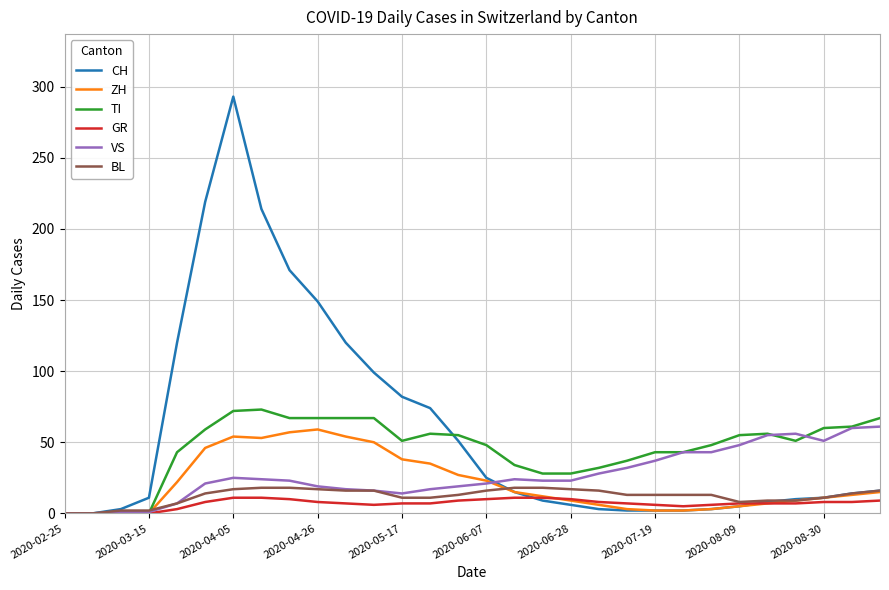

Which series has the widest spread of values?

CH